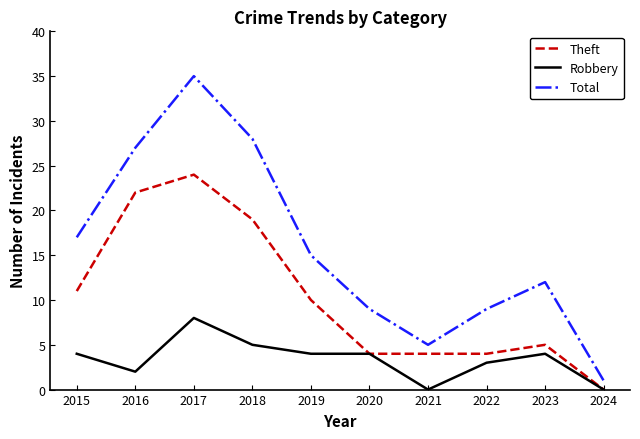

At 2017, list the series in order from largest to smallest.

Total, Theft, Robbery